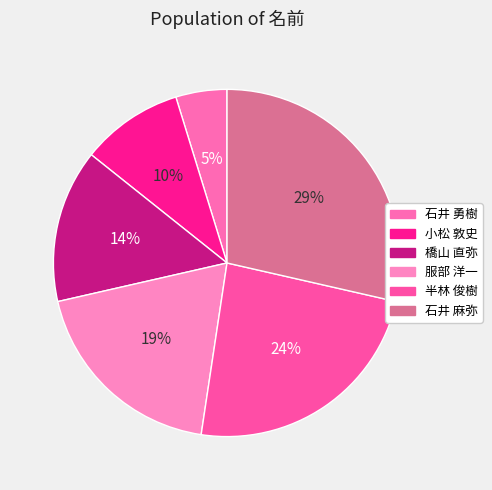

What percentage do 半林 俊樹 and 石井 麻弥 together represent?

52.4%